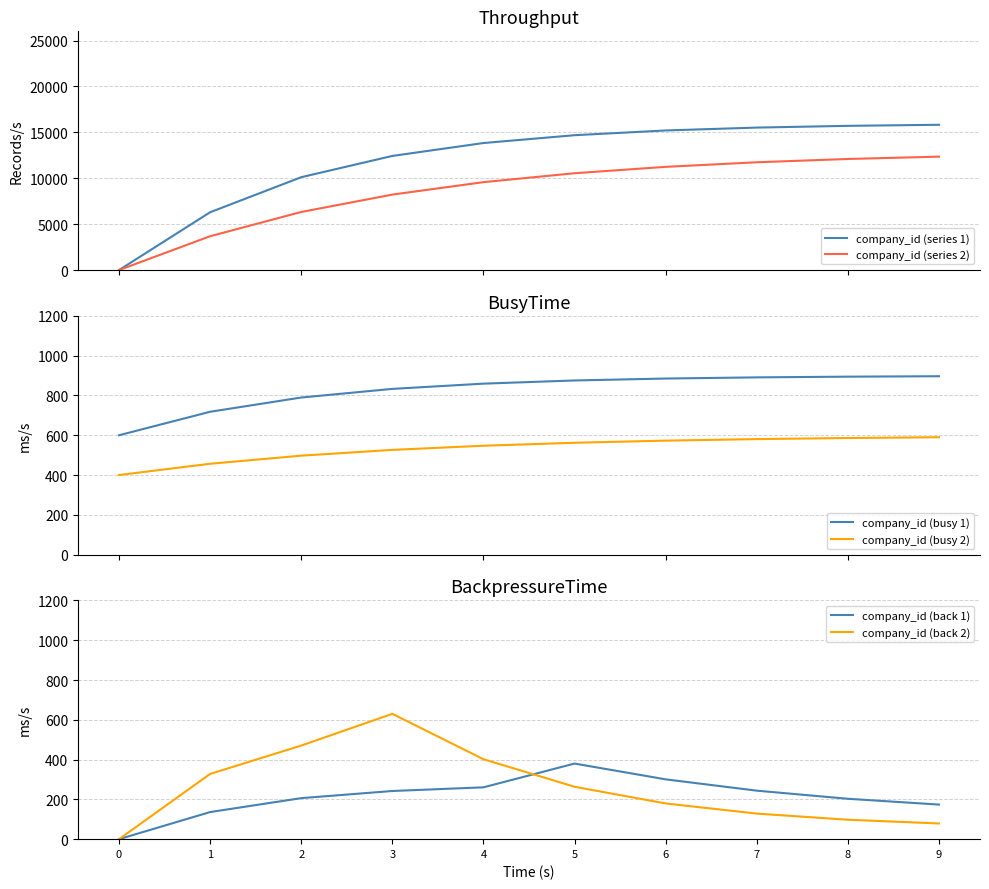

Between which two adjacent categories do company_id (back 2) and company_id (back 1) first intersect?

4 and 5